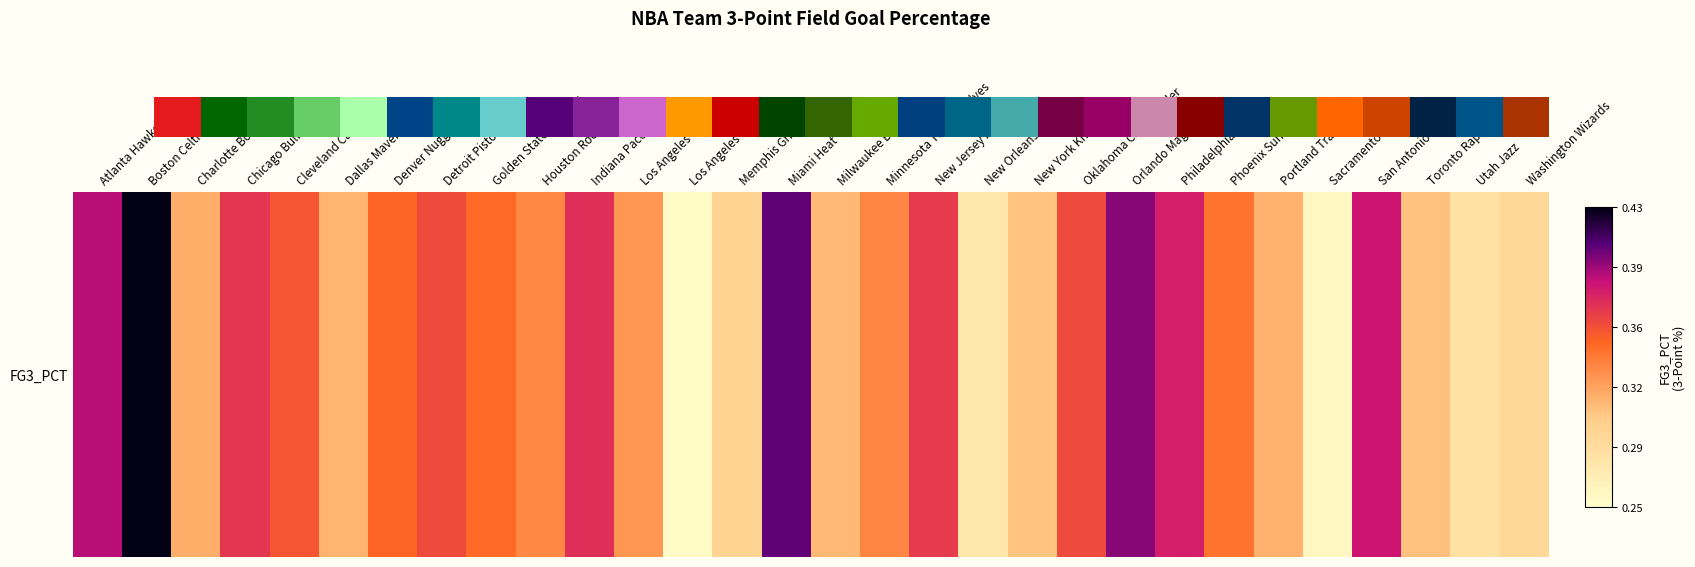

What is the change in value from Charlotte Bobcats to Los Angeles Lakers?

-0.1